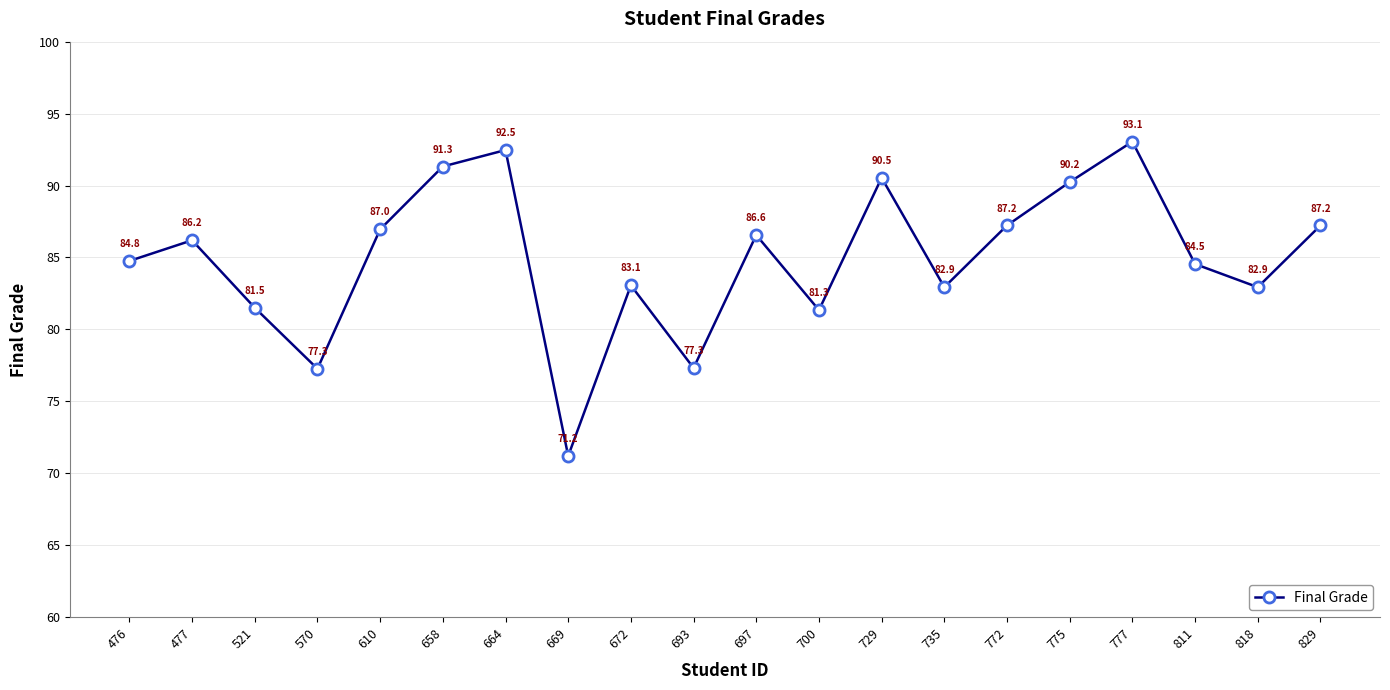

Which category has the lowest value across all series?

669